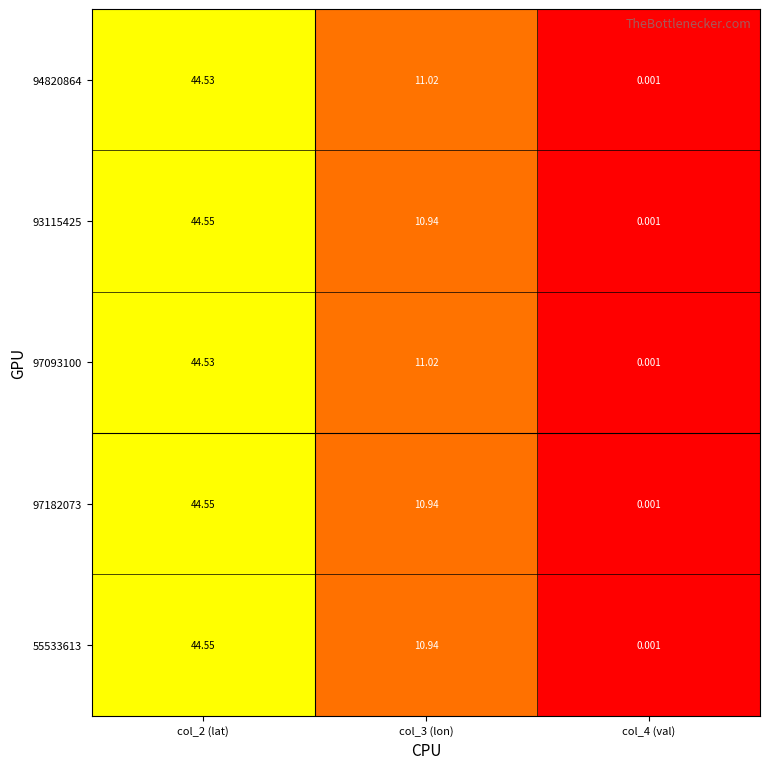

Is the value of 94820864 at col_2 (lat) greater than the value of 55533613 at col_2 (lat)?

No